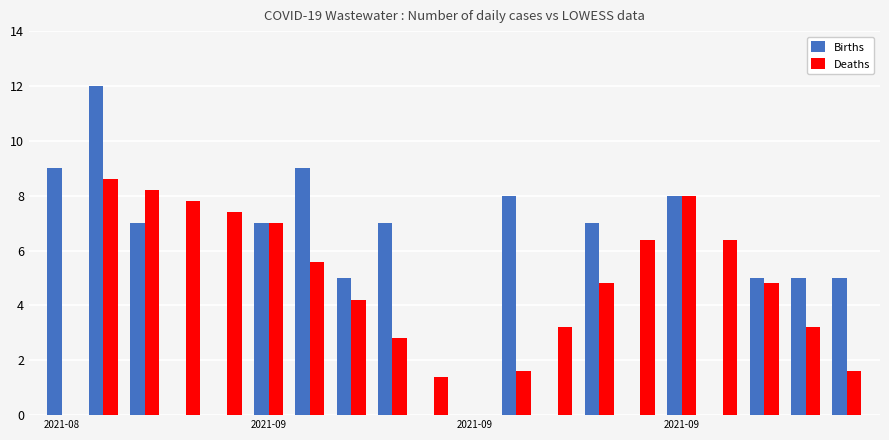

What is the highest value of the Births series?

12.0